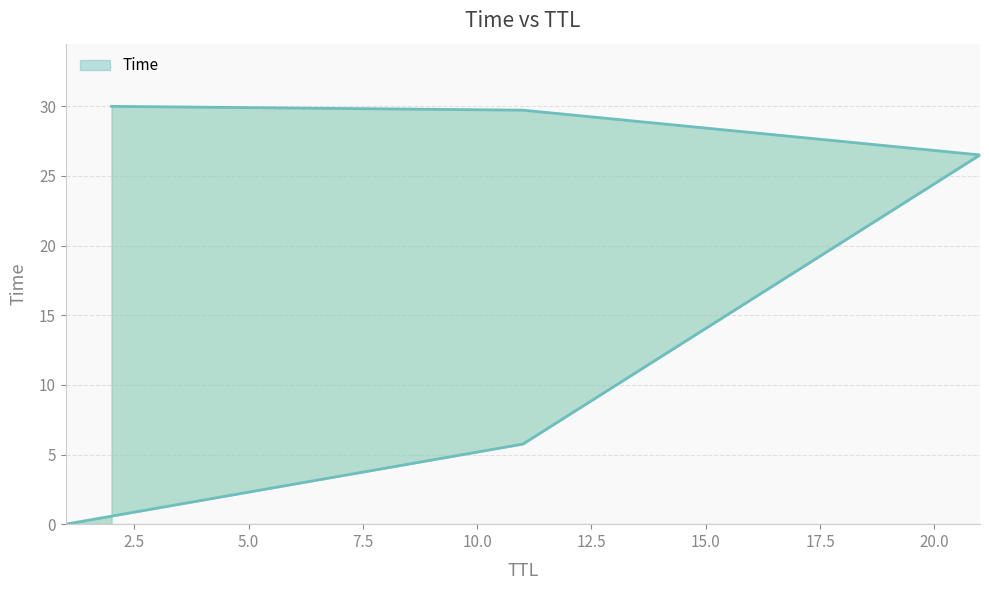

What is the average value?

18.4